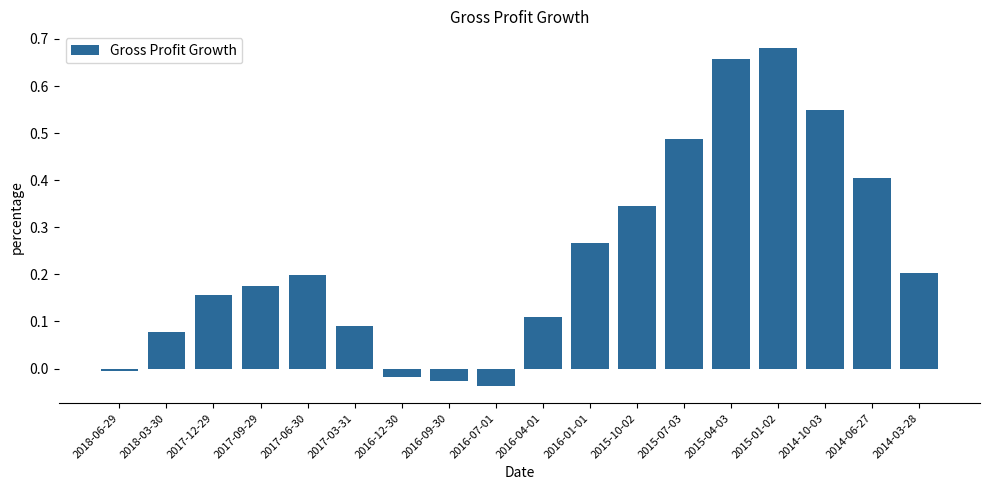

The chart shows a value of 0.2 at 2017-09-29. True or false?

True